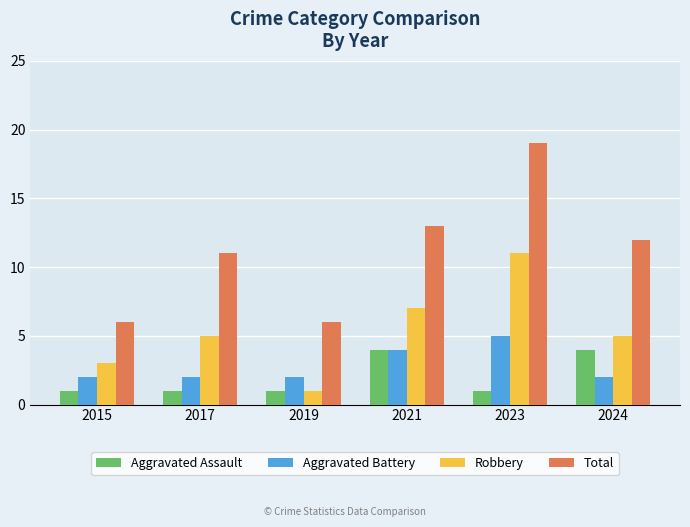

True or false: Aggravated Battery has a value of 3 at 2023.

False